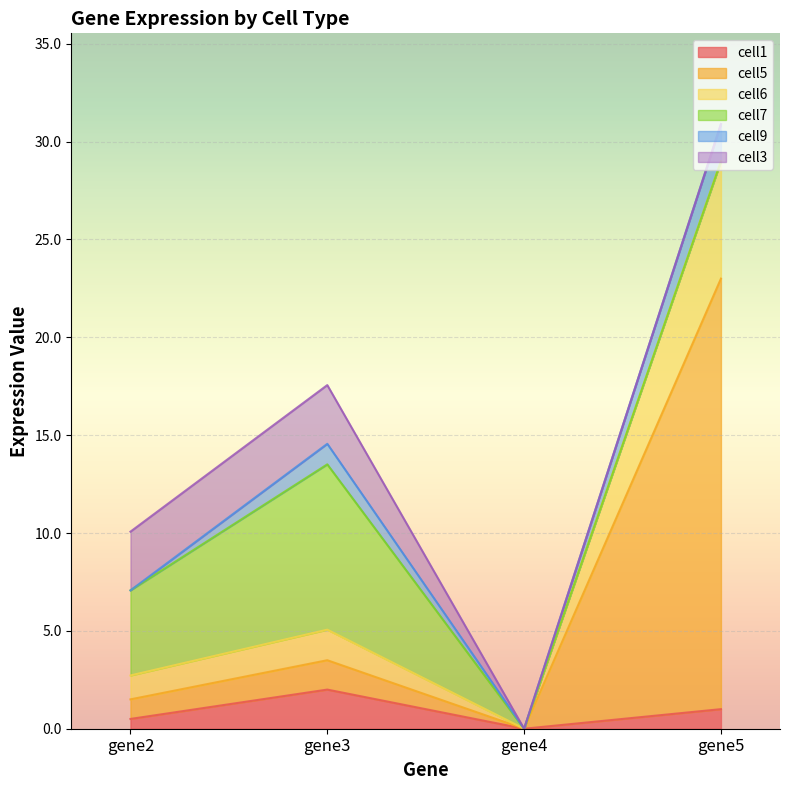

True or false: cell1 has more than 1 points higher than both neighbors.

False